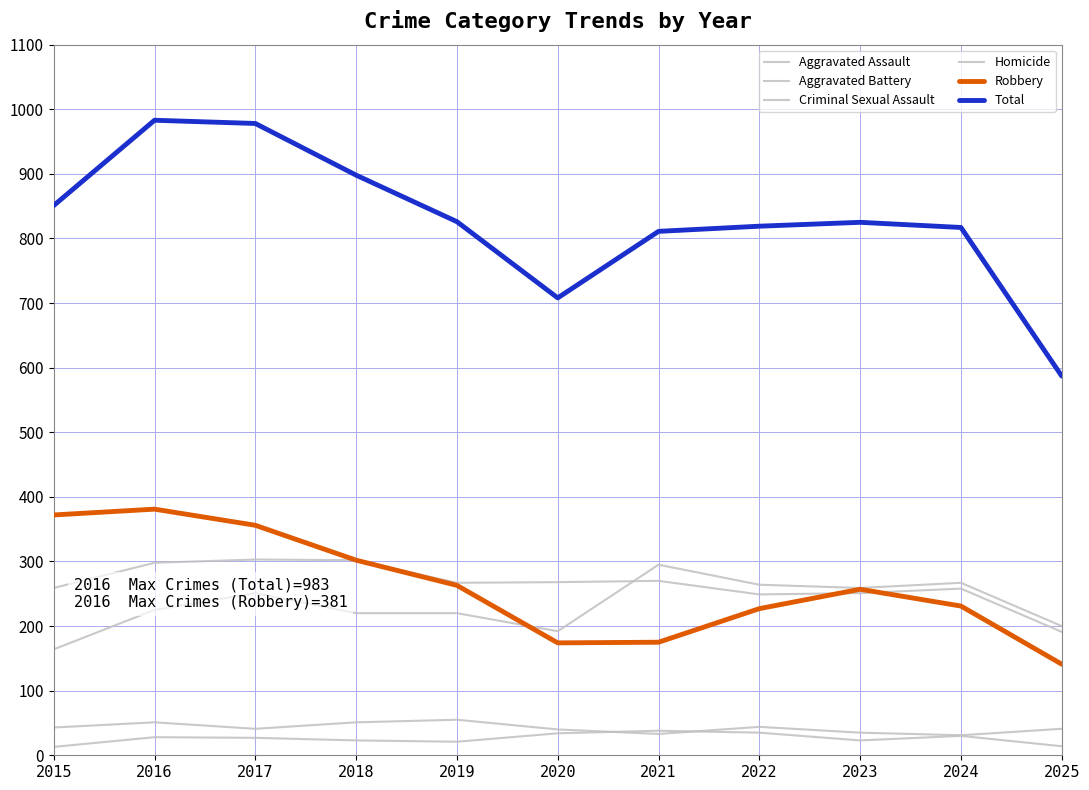

Where is Aggravated Assault nearest to the value 229?

2016